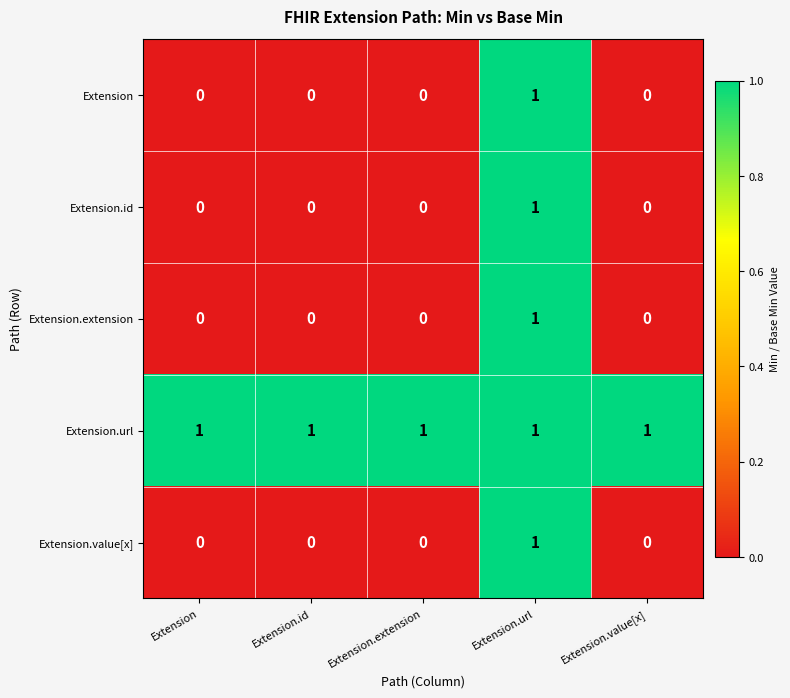

Reading left to right, extract all data points from this chart.

Extension: 0	0	0	1	0
Extension.id: 0	0	0	1	0
Extension.extension: 0	0	0	1	0
Extension.url: 1	1	1	1	1
Extension.value[x]: 0	0	0	1	0